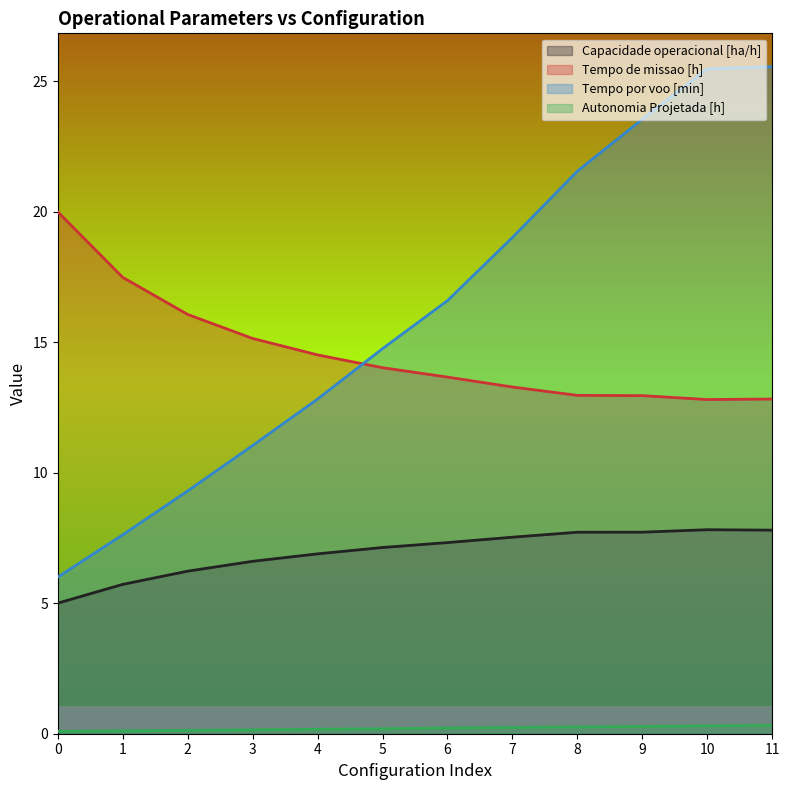

How many lines are shown in the chart?

4